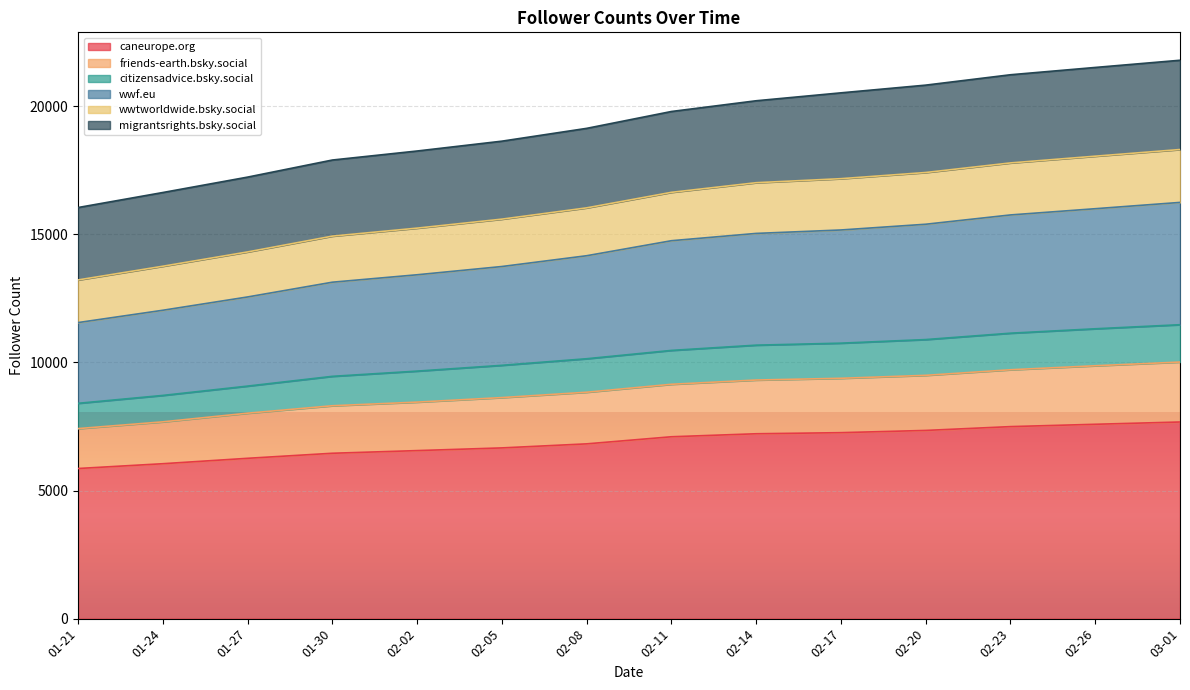

What is the total value across all series at 02-11?

19792